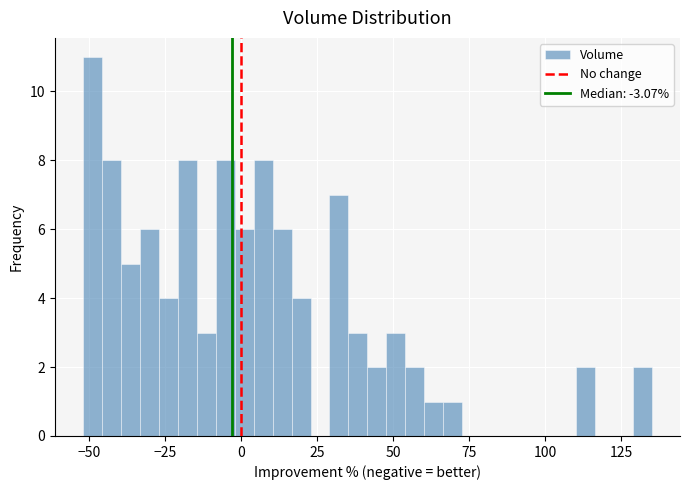

Read against the x-axis, roughly where is the centre of the tallest bar?

-50